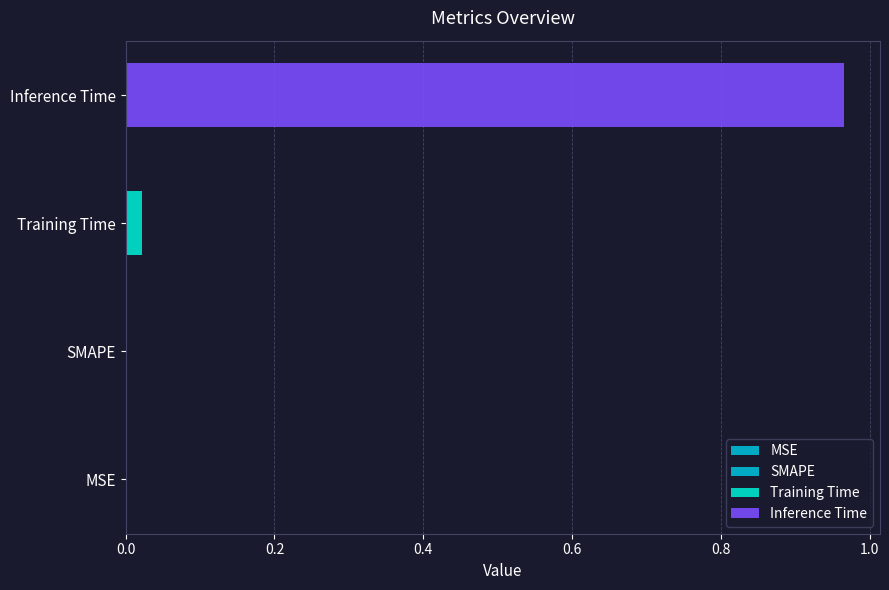

Count the number of categories in the chart.

1